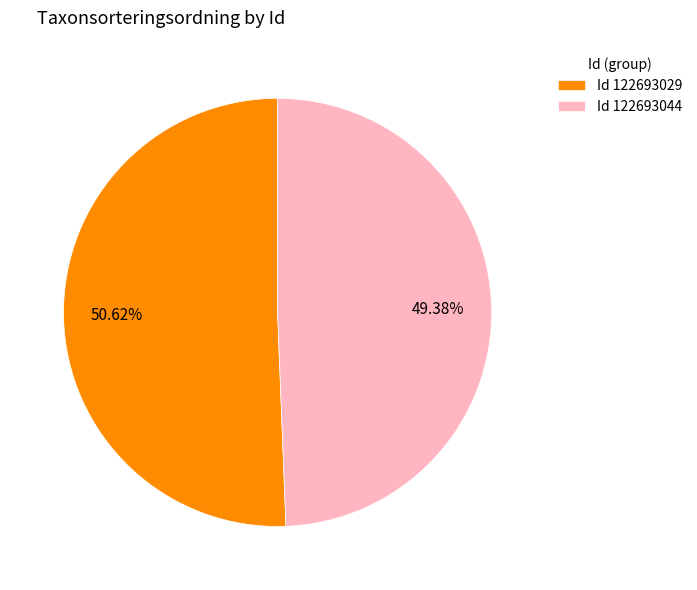

Is there any slice that represents more than half of the pie?

Yes